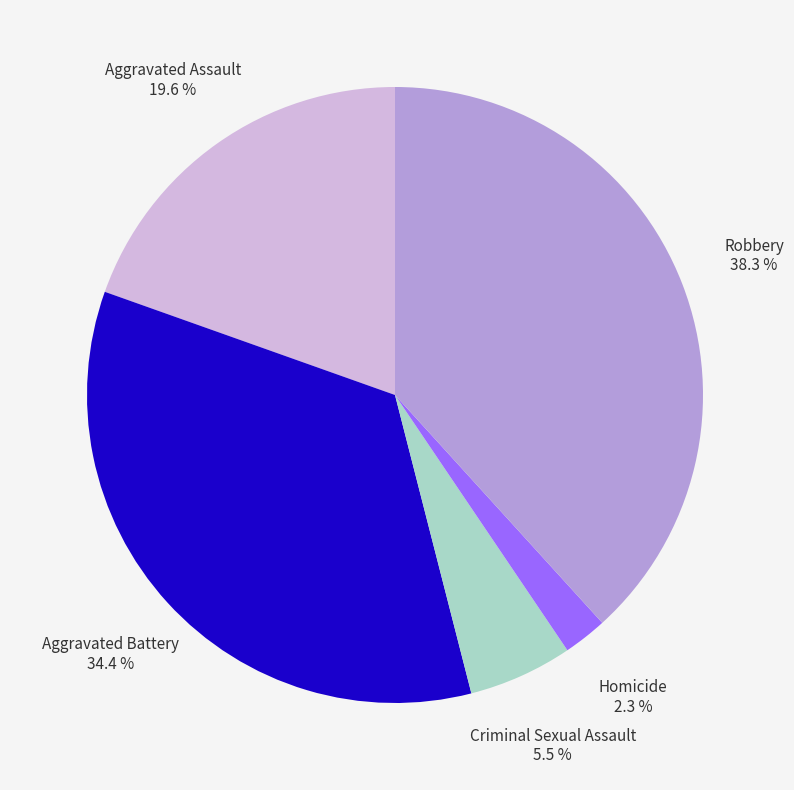

Combined, do Aggravated Battery and Criminal Sexual Assault account for over 50%?

No